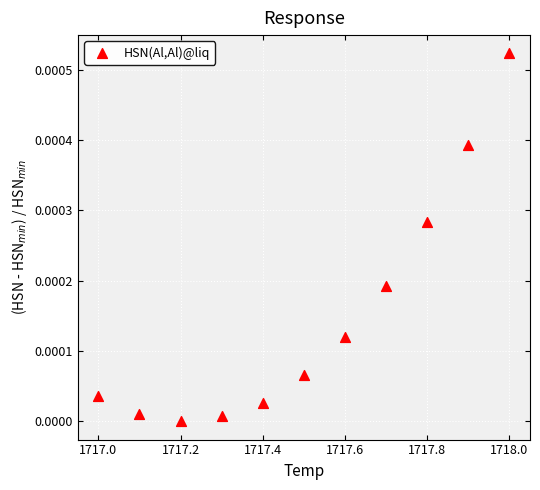

What is the range of X values (max minus min)?

1.0